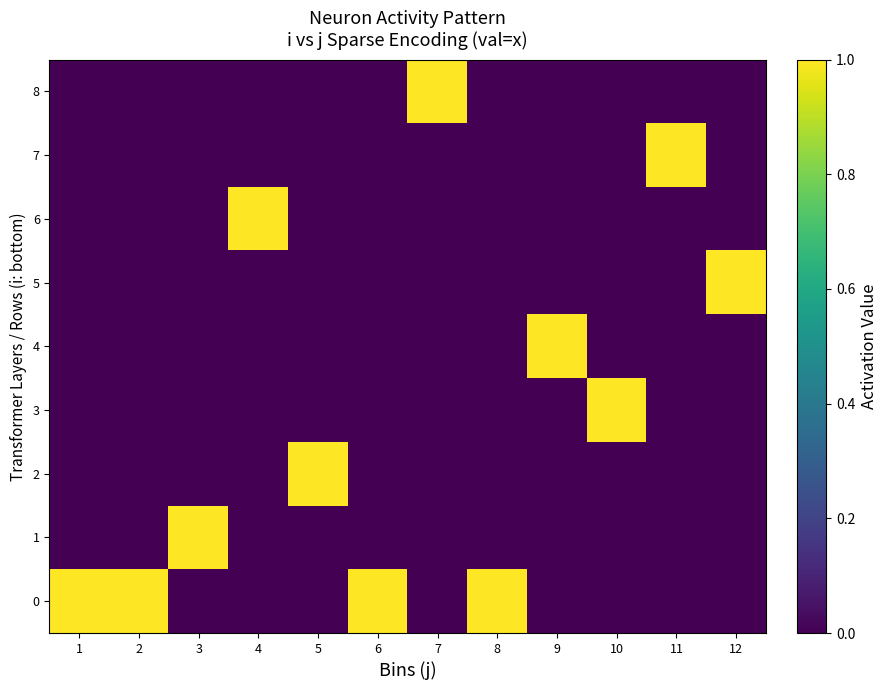

Rank the series by their maximum value, from highest to lowest.

0, 1, 2, 3, 4, 5, 6, 7, 8